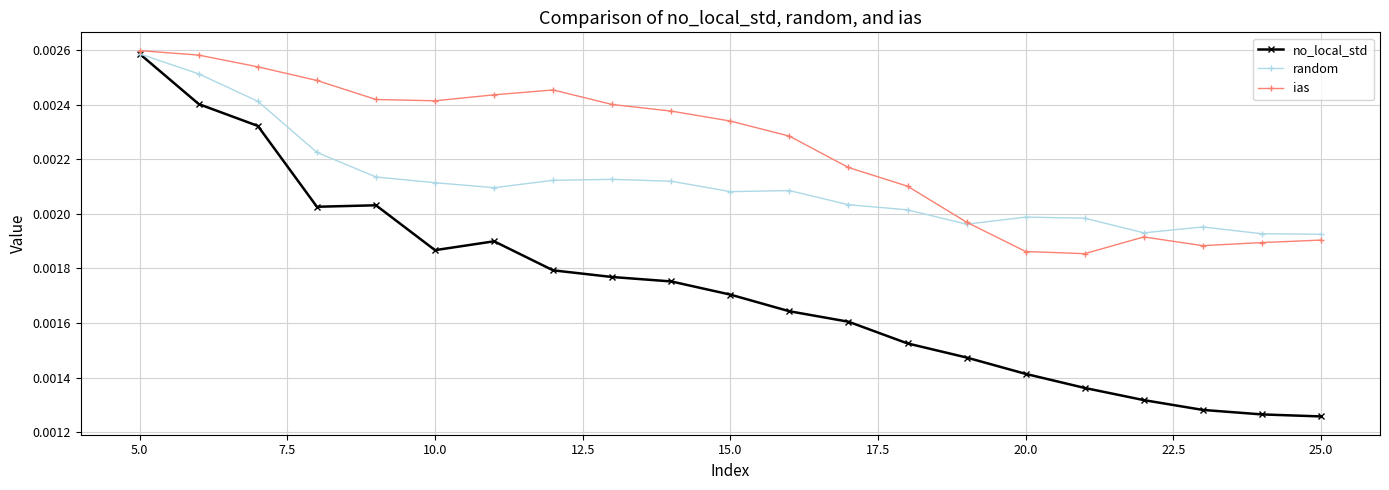

How many random values are between 0 and 1?

21